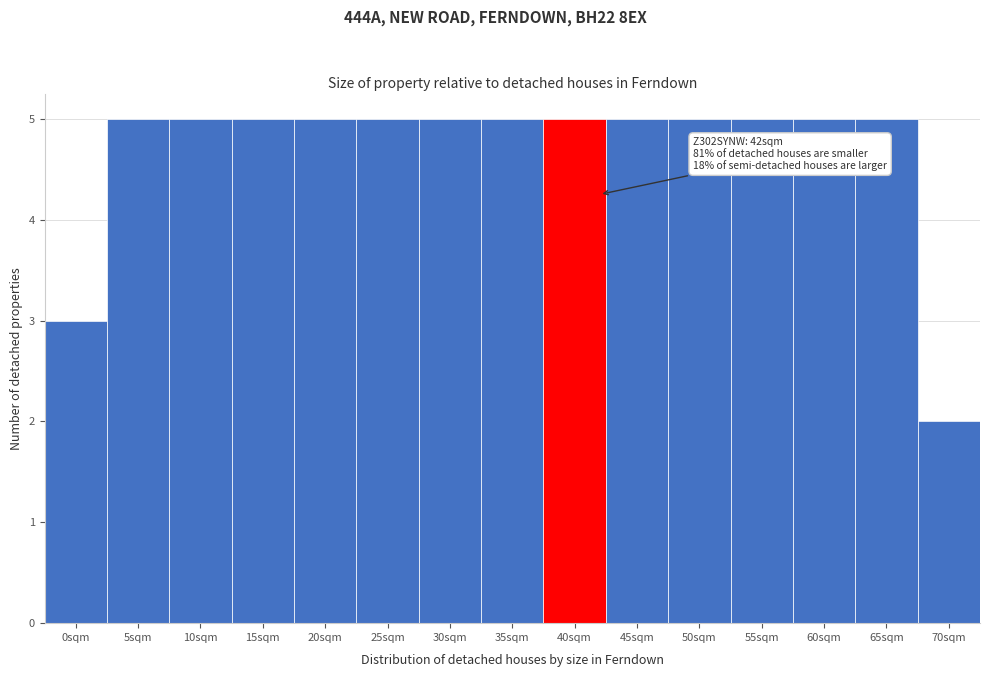

Reading left to right, what are all the values shown in this chart?

0sqm=3	5sqm=5	10sqm=5	15sqm=5	20sqm=5	25sqm=5	30sqm=5	35sqm=5	40sqm=5	45sqm=5	50sqm=5	55sqm=5	60sqm=5	65sqm=5	70sqm=2